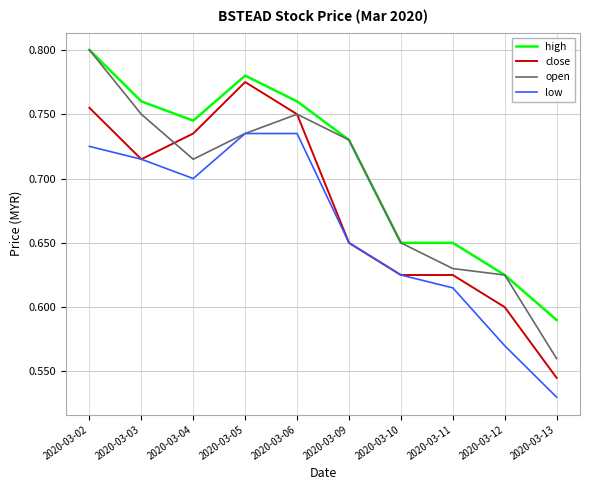

At which category does the chart reach its peak across all series?

2020-03-02